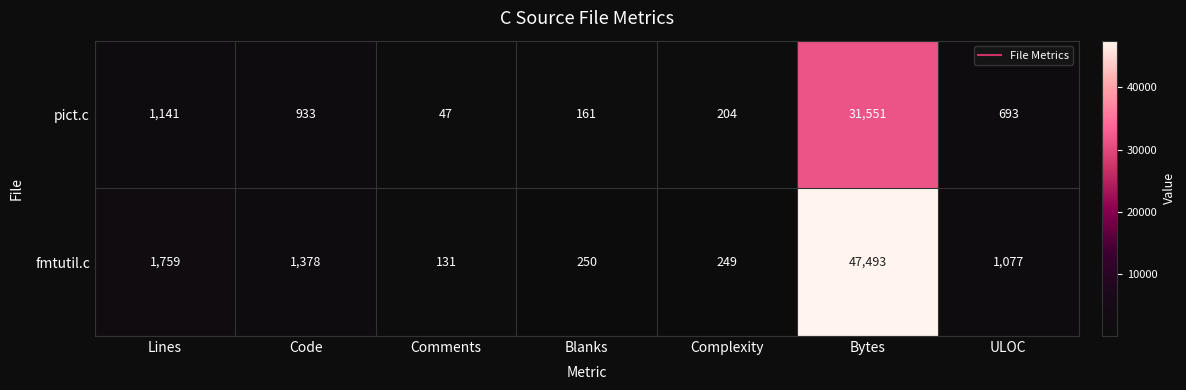

Rank the series by their maximum value, from lowest to highest.

pict.c, fmtutil.c